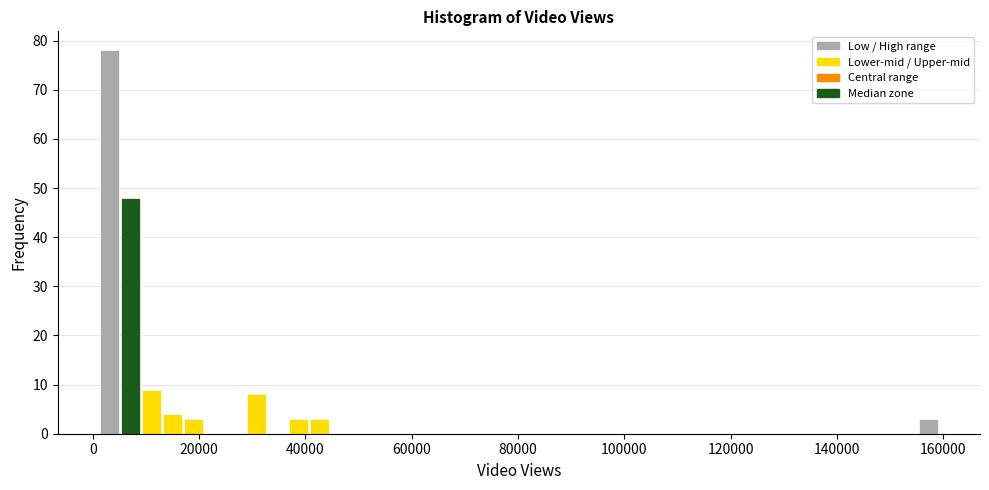

Around what value on the x-axis is the tallest bar? Give the approximate position of its centre, as read against the axis.

4000